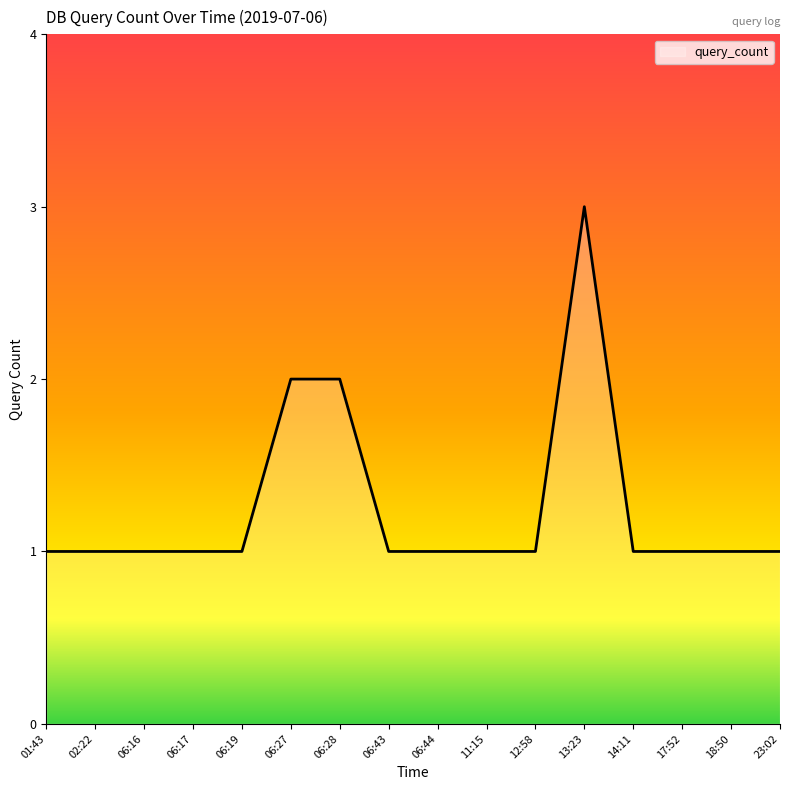

What is the approximate value at 13:23?

3